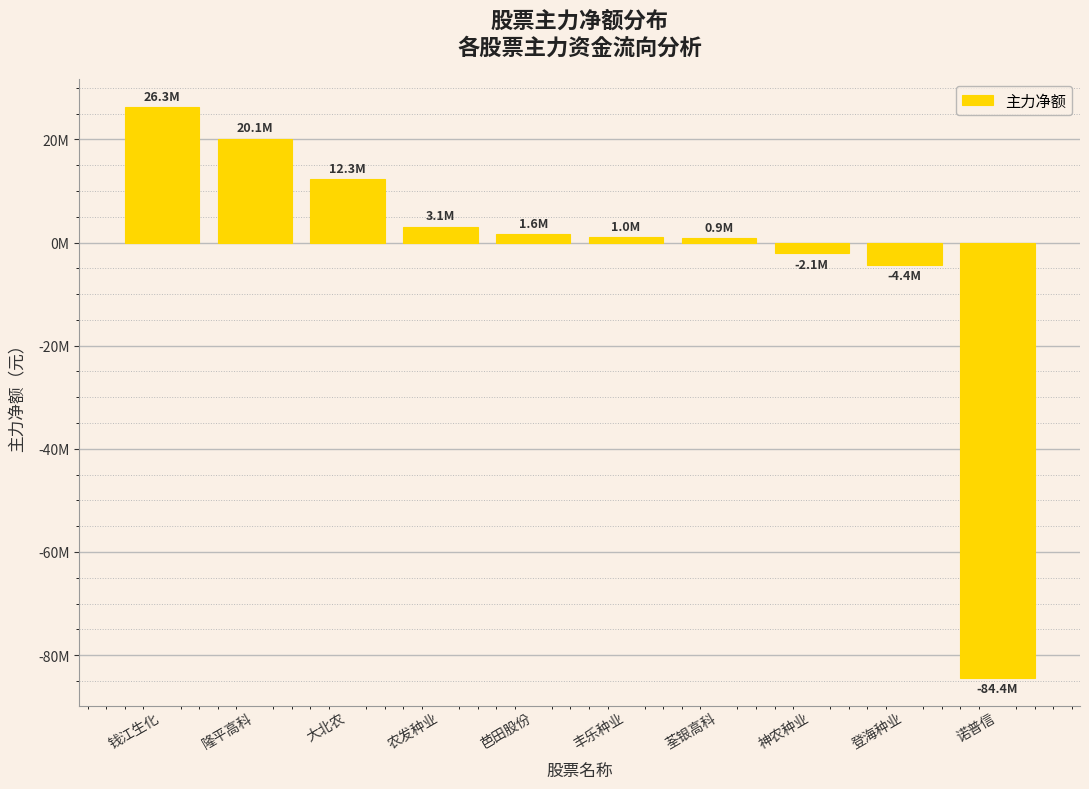

What position from the left is 神农种业?

8